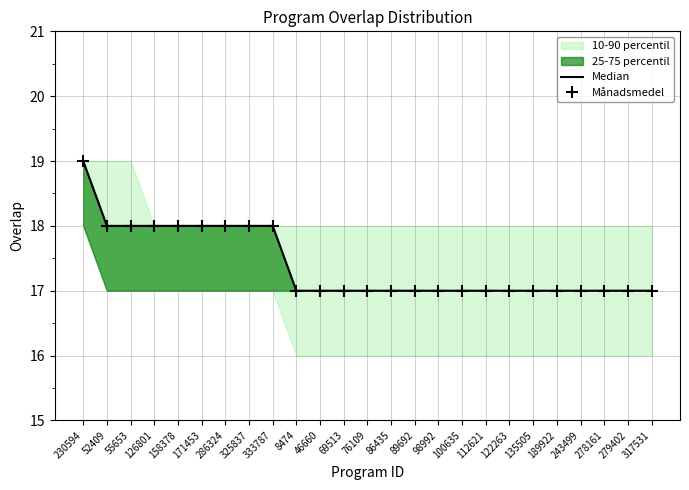

What are all the series names shown in the legend?

Median, Månadsmedel